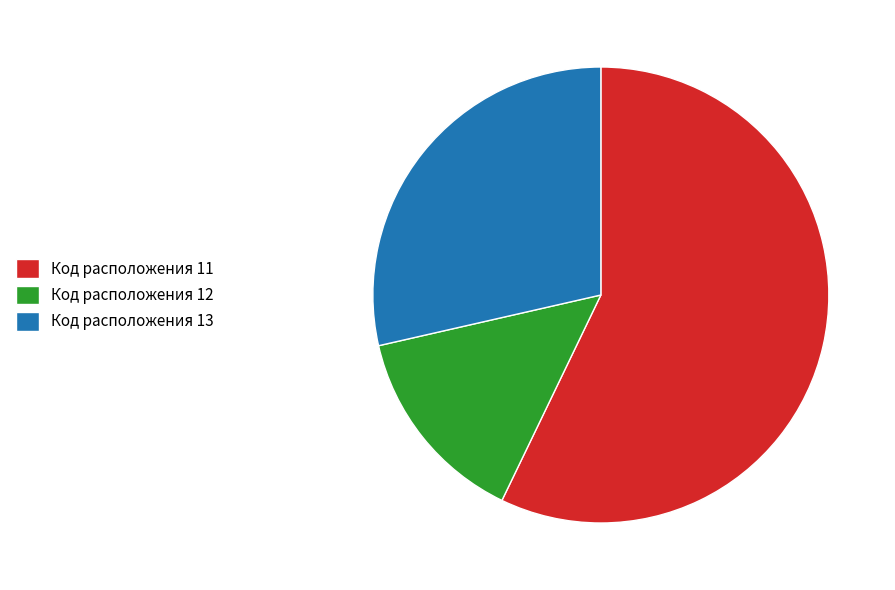

The Код расположения 11 slice represents 57% of the pie. True or false?

True